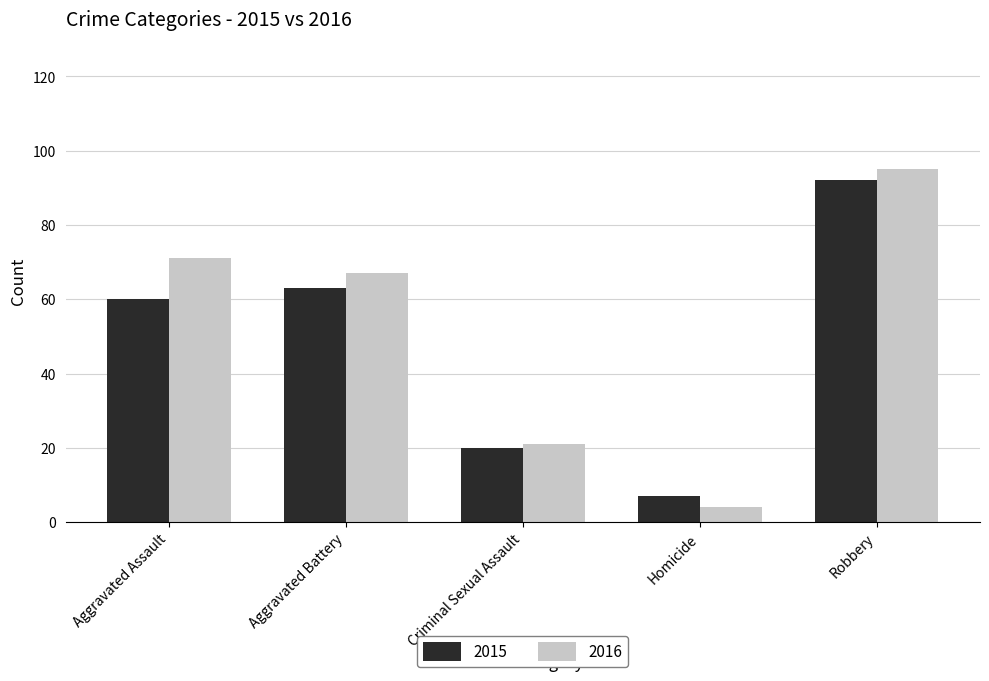

At which category is the sum across all series the highest?

Robbery